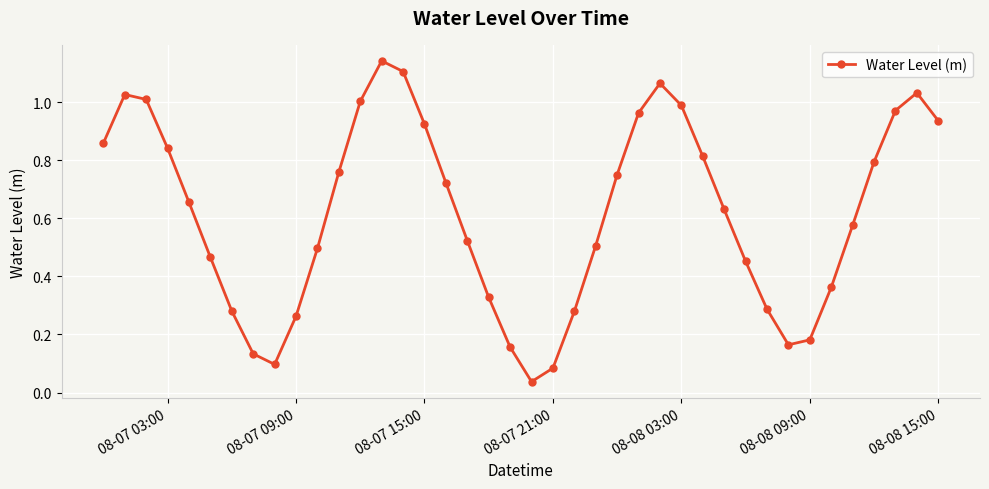

How many points are higher than both their immediate neighbors (excluding endpoints)?

4